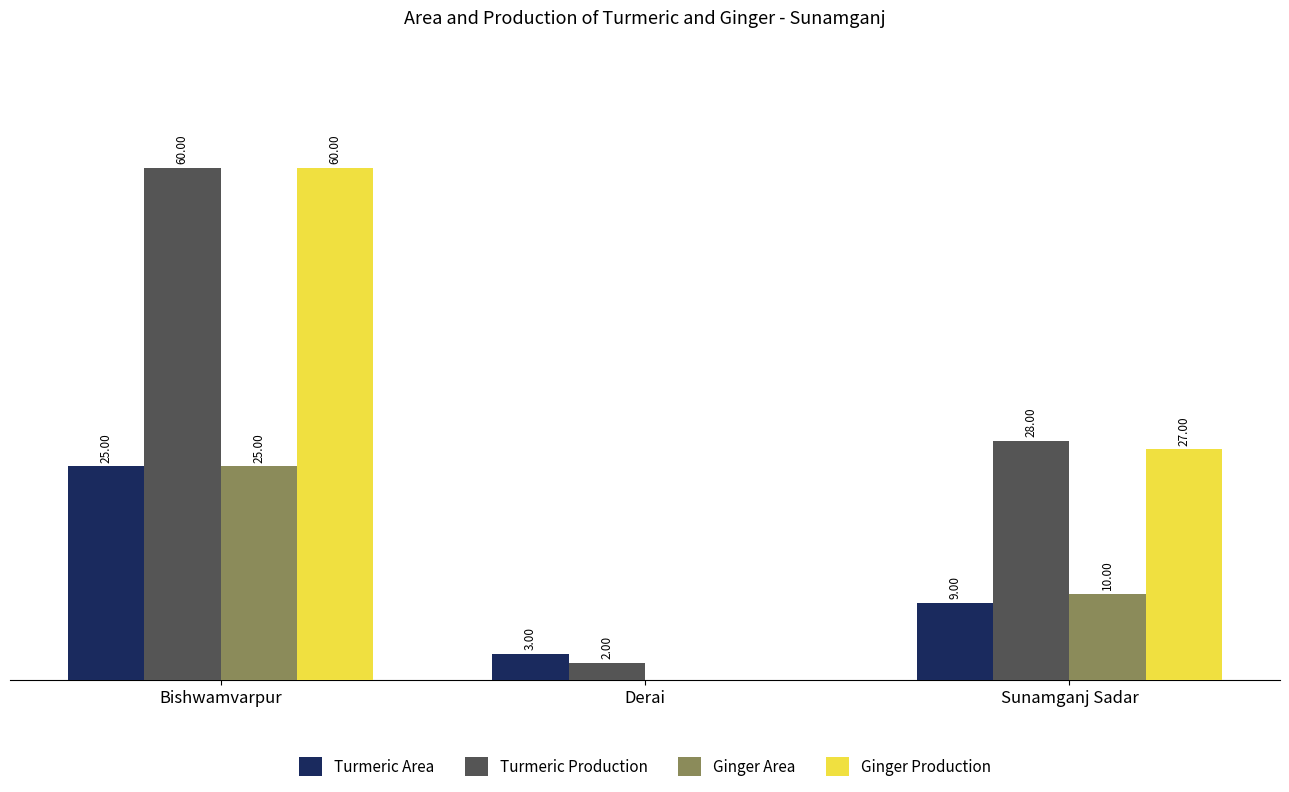

Which category has the highest value across all series?

Bishwamvarpur